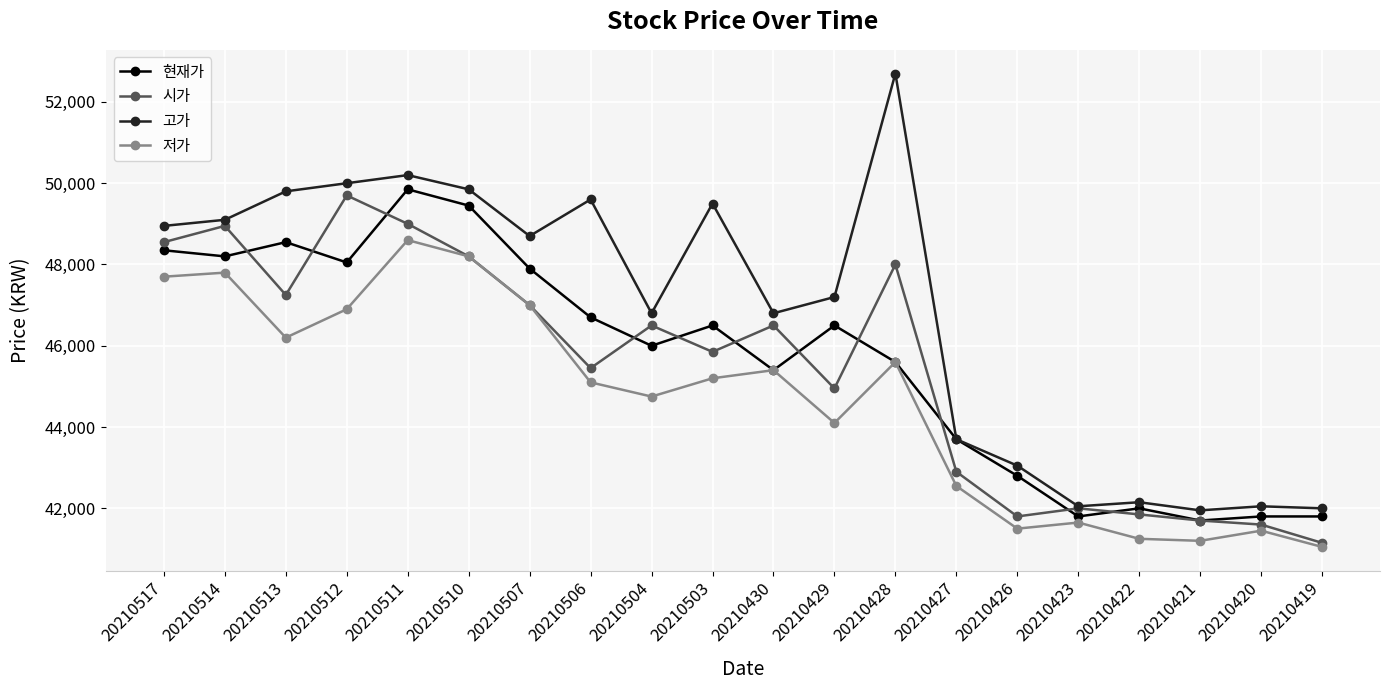

Is it true that 고가 equals 43700 at 20210427?

True